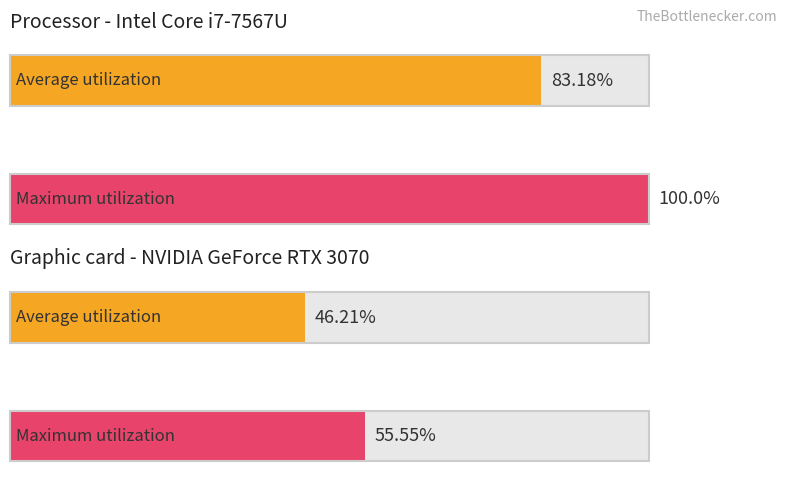

How many series are shown in this chart?

2